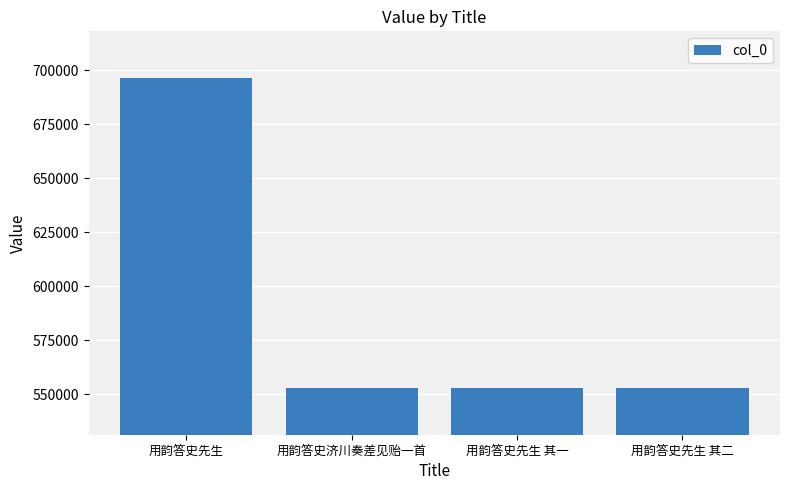

Is it true that the value at 用韵答史先生 is 1125059?

False